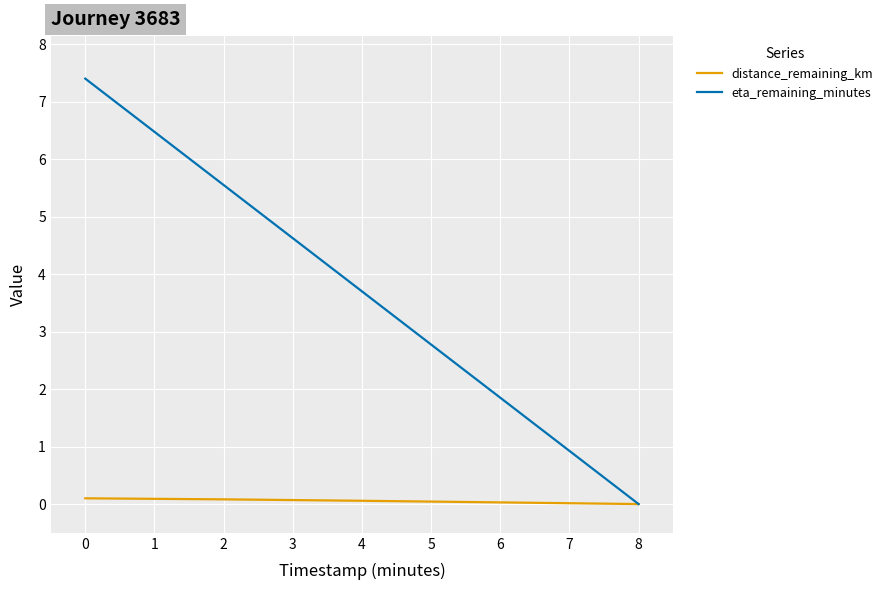

What is the highest value of the eta_remaining_minutes series?

7.4